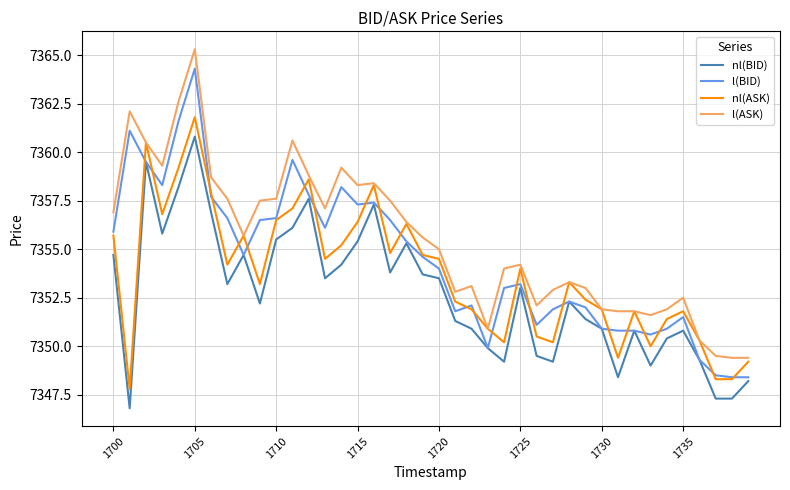

What is the maximum value for l(ASK)?

7365.3